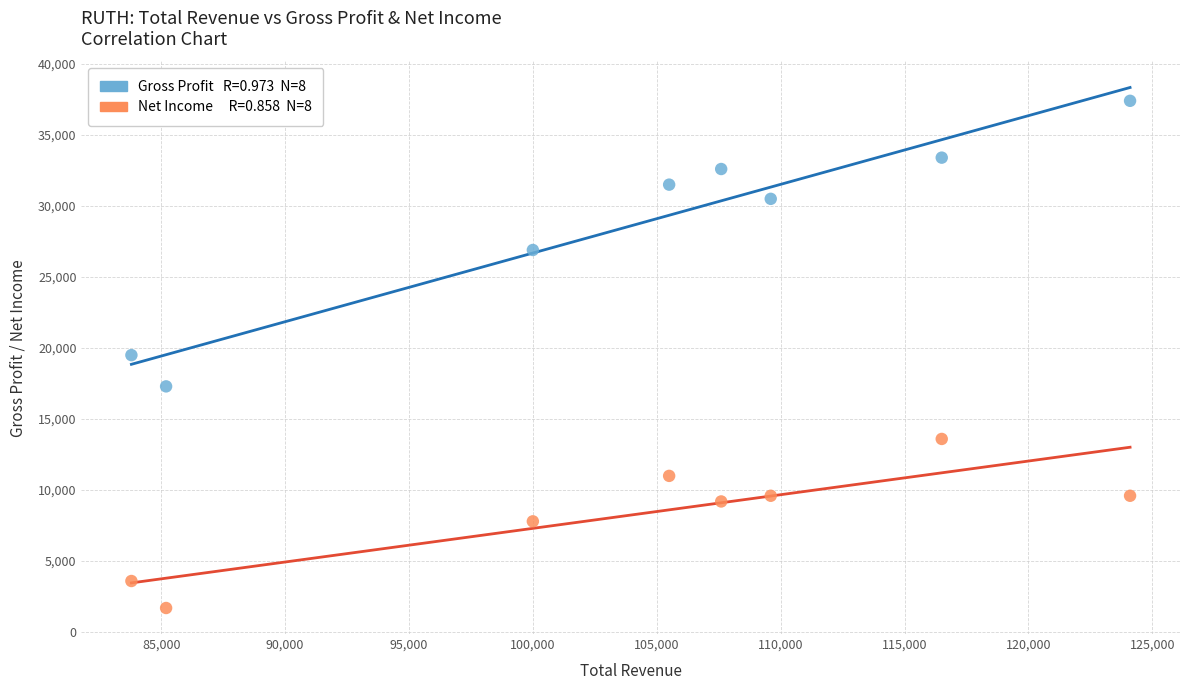

Across all data points, what is the range of X values (max minus min)?

40300